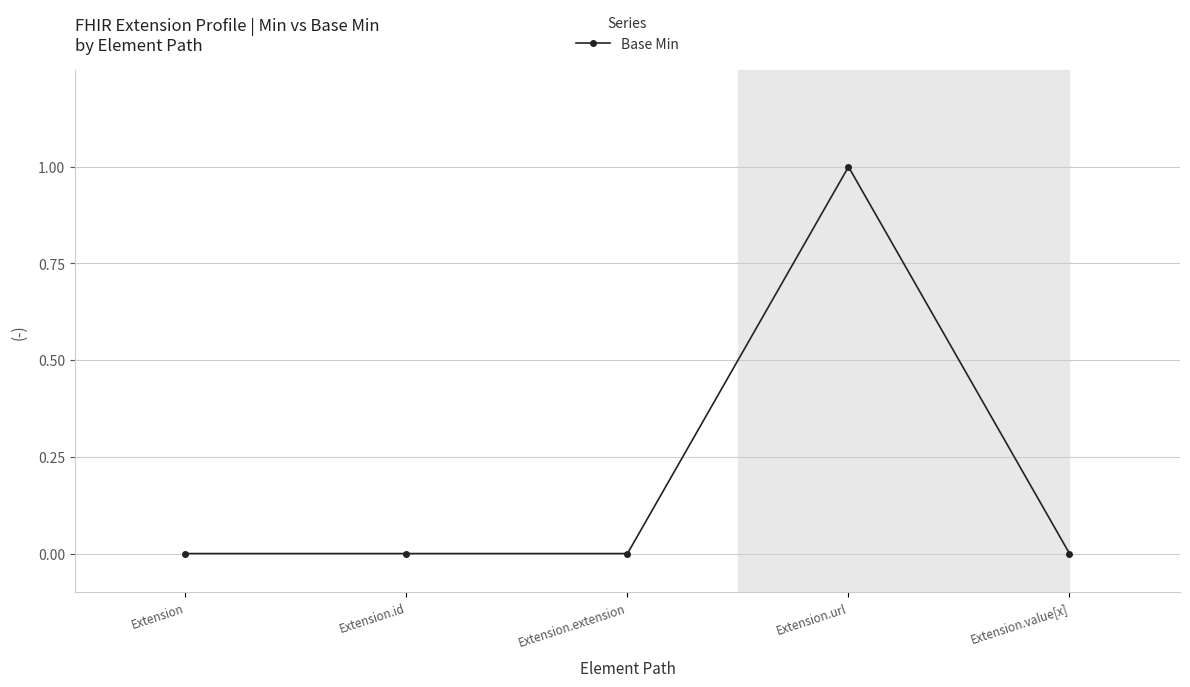

What is the label of the 4th point from the left?

Extension.url